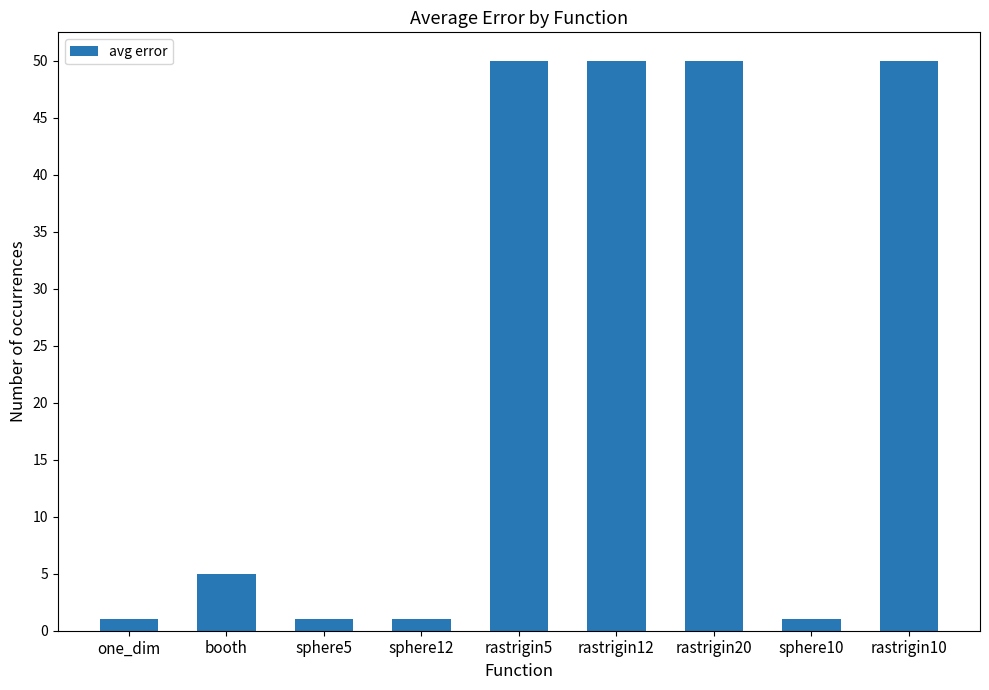

What is the difference between the values at rastrigin5 and booth?

45